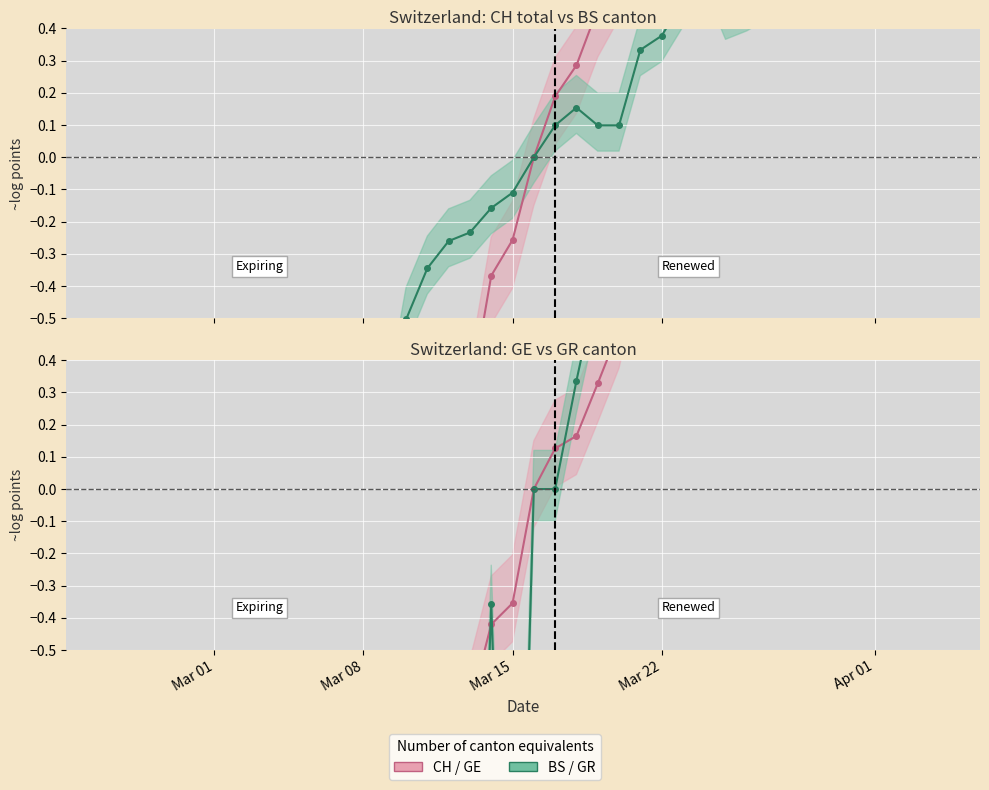

Reading left to right, transcribe all the data shown in this chart.

CH: -6.2	-5.5	-4.4	-3.3	-3.1	-3.1	-2.7	-2.5	-2.3	-2.2	-2.1	-2.1	-1.9	-1.6	-1.1	-1.1	-0.9	-0.8	-0.4	-0.3	0.0	0.2	0.3	0.5	0.6	0.7	0.9	1.0	1.1	1.2	1.2	1.3	1.4	1.5	1.5	1.6	1.6	1.6	1.6	1.6
BS: -3.9	-3.9	-2.5	-2.5	-2.3	-2.3	-1.8	-1.6	-1.4	-1.3	-1.3	-1.3	-1.2	-0.9	-0.5	-0.3	-0.3	-0.2	-0.2	-0.1	0.0	0.1	0.2	0.1	0.1	0.3	0.4	0.5	0.6	0.4	0.5	0.5	0.6	0.6	0.8	0.8	0.9	0.9	0.9	0.8
GE: -4.2	-3.5	-3.5	-3.1	-2.8	-2.8	-2.8	-2.6	-2.6	-2.4	-2.1	-2.1	-1.9	-1.6	-1.3	-1.2	-1.0	-0.7	-0.4	-0.4	0.0	0.1	0.2	0.3	0.5	0.8	1.0	1.2	1.3	1.4	1.4	1.5	1.6	1.7	1.7	1.8	1.8	1.8	1.8	1.8
GR: -2.3	-2.3	-2.3	-2.3	-2.3	-2.3	-2.3	-2.3	-2.3	-2.3	-2.3	-2.3	-2.3	-2.3	-2.3	-2.3	-2.3	-2.3	-0.4	-2.3	0.0	0.0	0.3	0.6	0.9	0.9	1.0	1.1	1.5	1.5	1.7	1.8	1.9	1.9	1.8	1.8	1.8	1.8	1.6	1.7